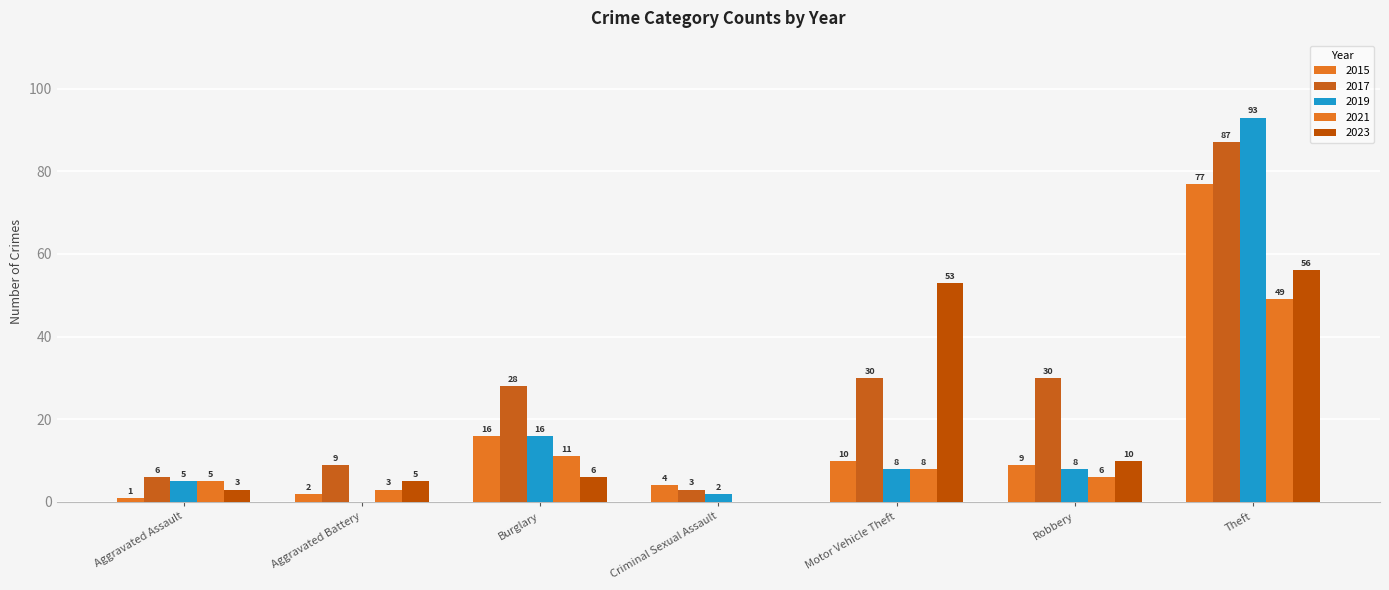

How many data points does each series have?

7